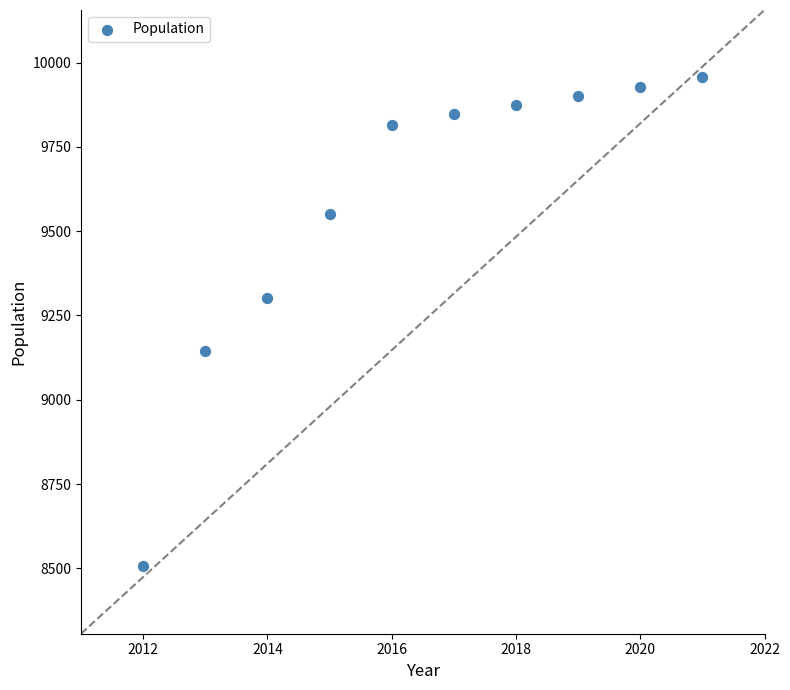

What is the range of X values (max minus min)?

9